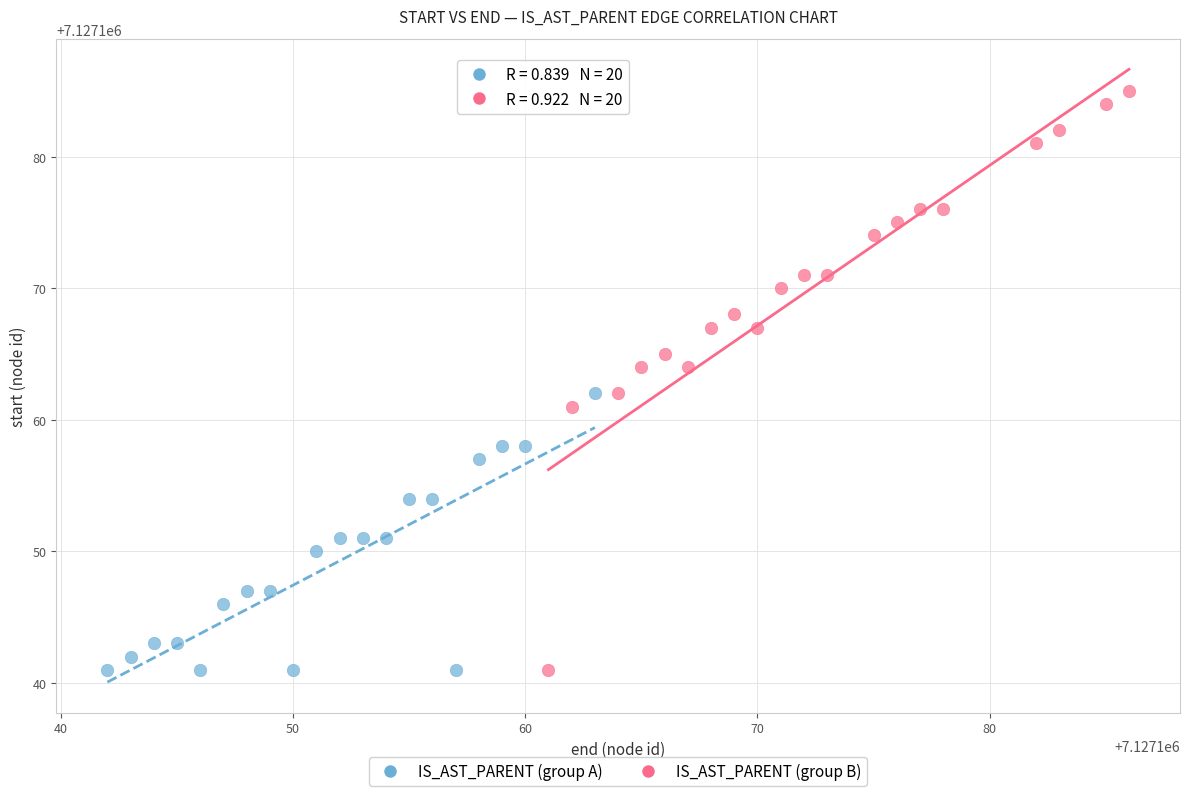

Which series has the widest spread of Y values?

IS_AST_PARENT (group B)